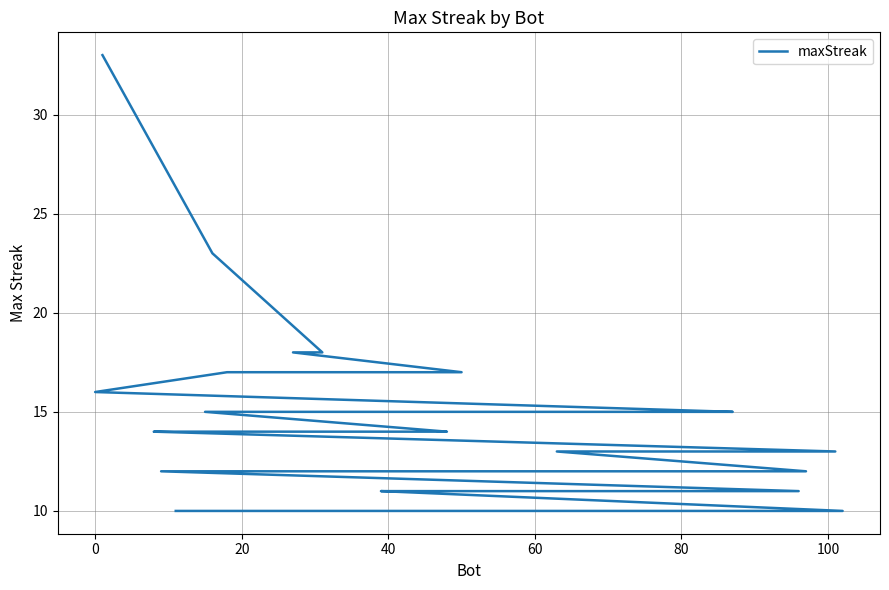

Reading right to left, extract all data points from this chart.

10	10	10	10	11	11	11	11	11	11	11	11	12	12	12	12	12	12	13	13	14	14	14	14	14	15	15	15	15	15	15	15	15	16	17	17	18	18	23	33